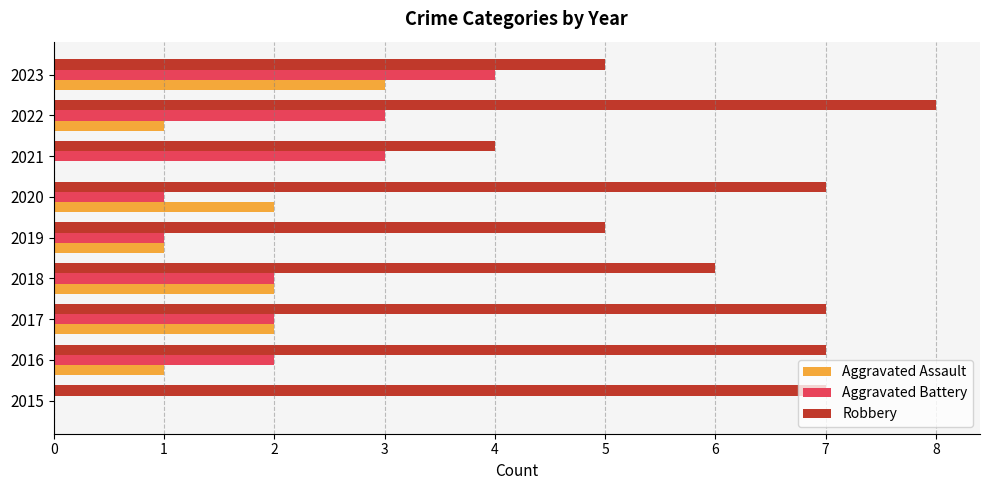

How many values in Aggravated Battery are above zero?

8